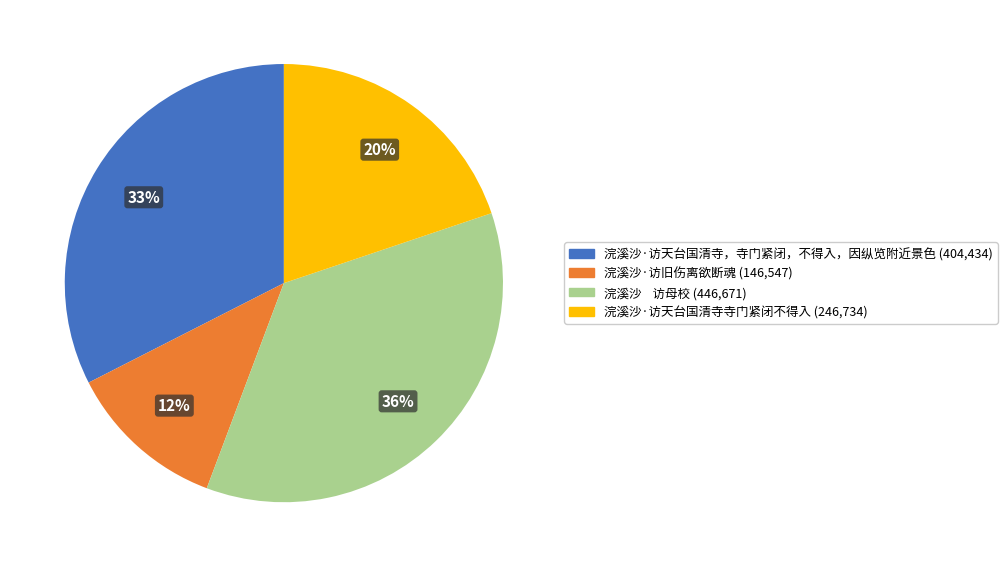

Is the sum of 浣溪沙·访天台国清寺，寺门紧闭，不得入，因纵览附近景色 and 浣溪沙 访母校 greater than half?

Yes